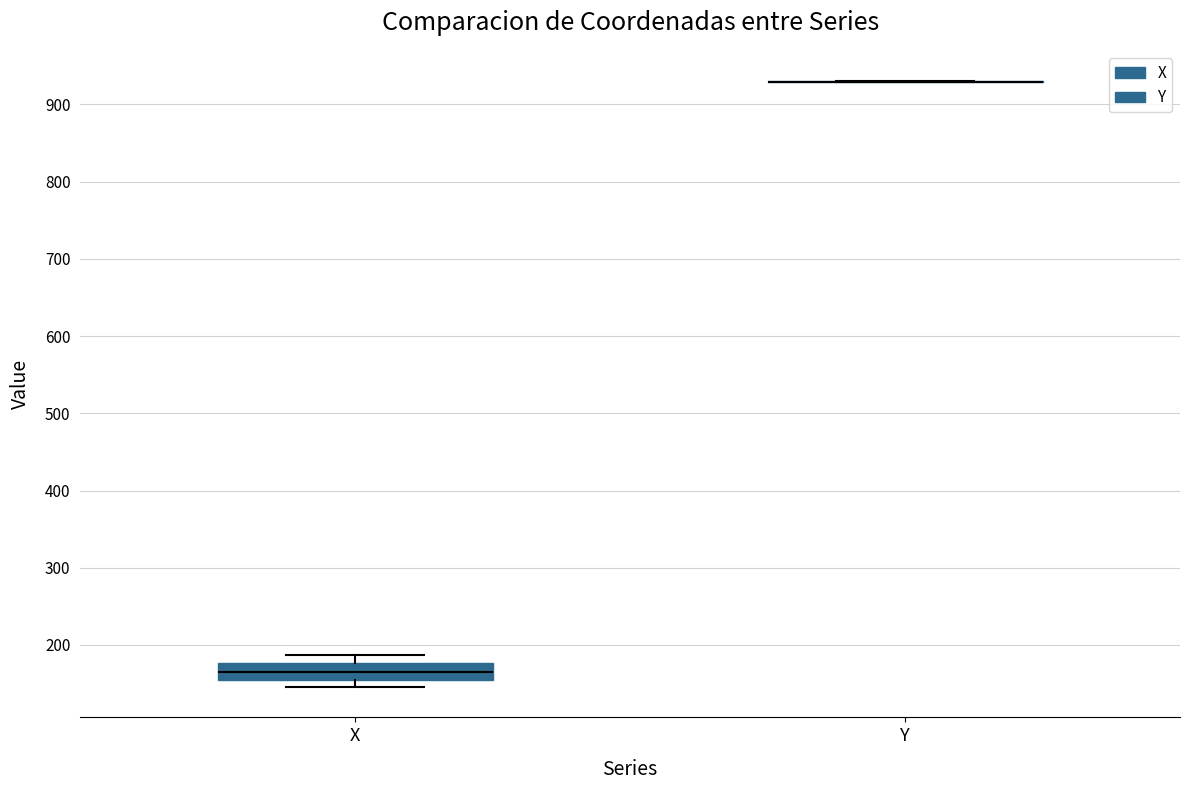

Reading left to right, transcribe this box plot: for each box, give where its median line is, the range the box spans, and where its two whiskers end, as read against the y-axis. The values are not printed on the chart, so give them approximately, as read against the axis.

X: median 170, box 160 to 180, whiskers 150 to 190
Y: box collapsed to a line at 930, whiskers 930 to 930